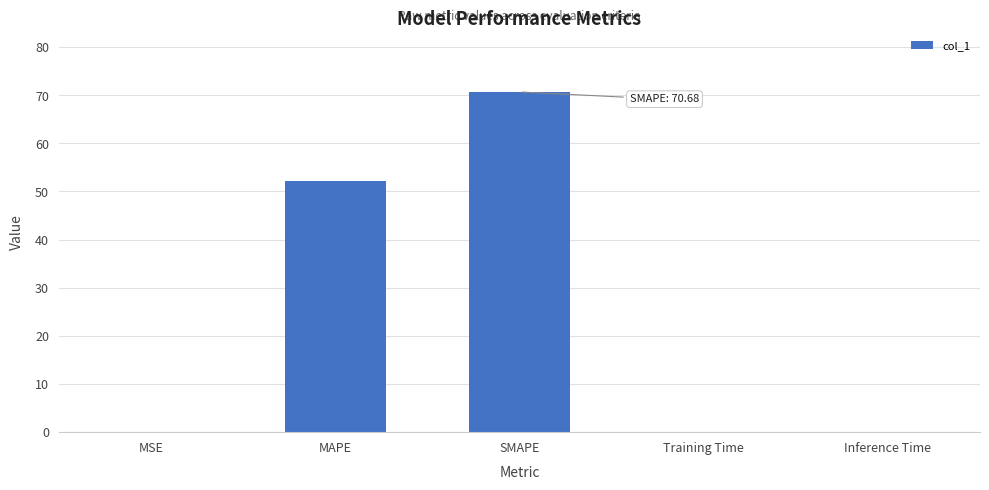

What is the sum of all values?

123.0